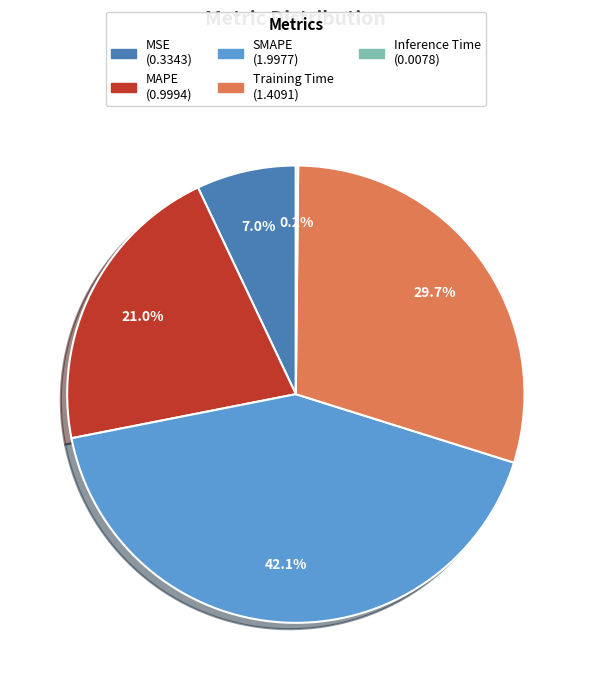

Does SMAPE account for over 50% of the chart?

No